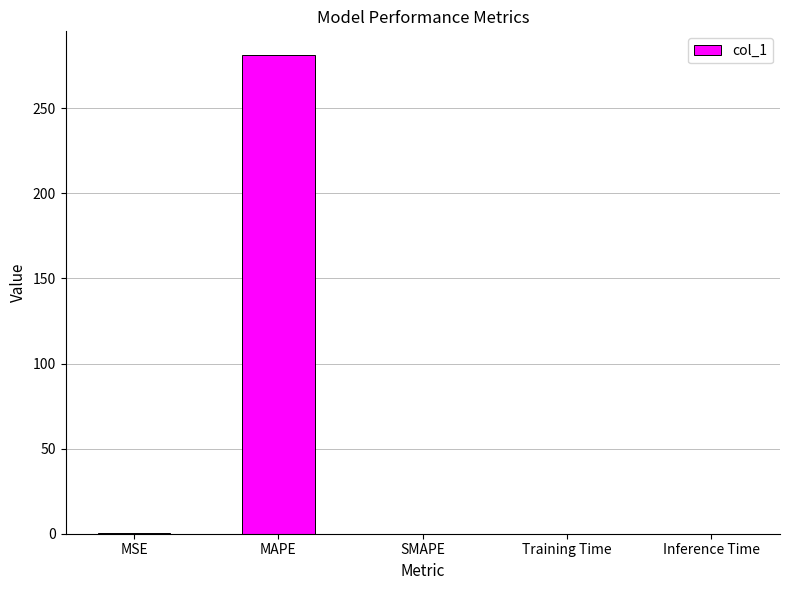

What is the approximate value at MSE?

0.2